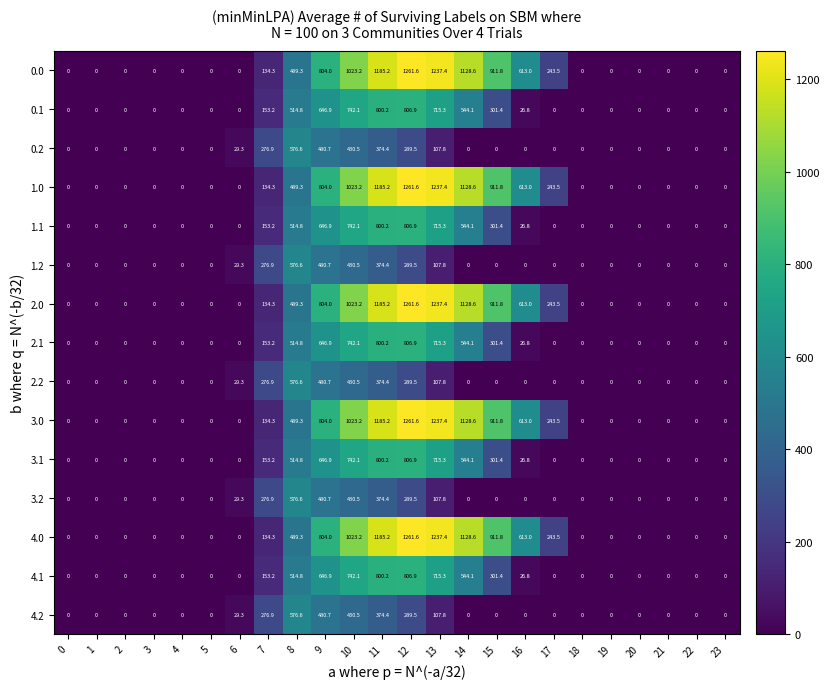

At how many categories does at least one series exceed 1060?

4